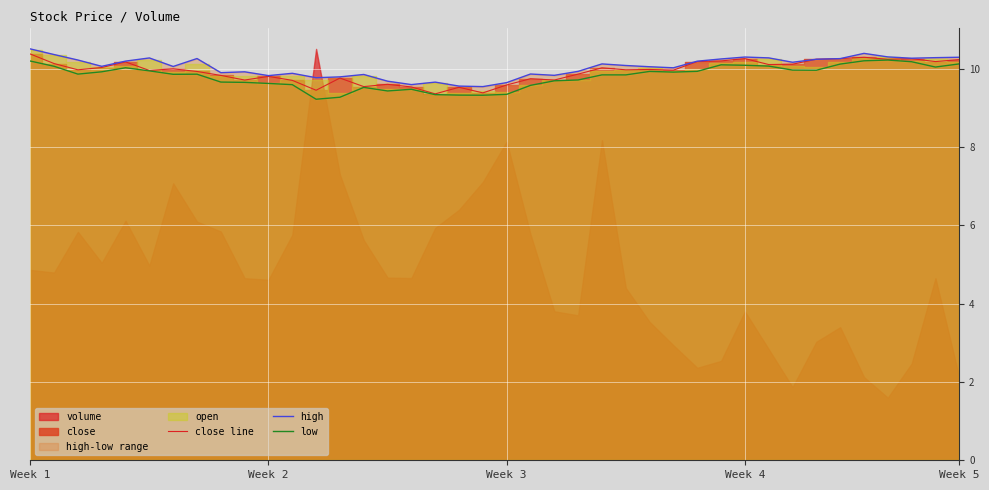

Reading right to left, transcribe all the data shown in this chart.

close line: 10.2	10.2	10.3	10.2	10.3	10.3	10.2	10.1	10.1	10.3	10.2	10.2	10.0	10.0	10.0	10.0	9.9	9.7	9.7	9.6	9.4	9.5	9.4	9.5	9.6	9.5	9.8	9.5	9.7	9.8	9.7	9.8	9.9	10.0	10.0	10.2	10.0	10.0	10.1	10.4
high: 10.3	10.3	10.3	10.3	10.4	10.3	10.2	10.2	10.3	10.3	10.3	10.2	10.0	10.1	10.1	10.1	9.9	9.8	9.9	9.6	9.5	9.6	9.7	9.6	9.7	9.9	9.8	9.8	9.9	9.8	9.9	9.9	10.3	10.1	10.3	10.2	10.1	10.2	10.4	10.5
low: 10.1	10.0	10.2	10.2	10.2	10.1	10.0	10.0	10.1	10.1	10.1	9.9	9.9	9.9	9.8	9.8	9.7	9.7	9.6	9.3	9.3	9.3	9.3	9.5	9.4	9.5	9.3	9.2	9.6	9.6	9.7	9.7	9.9	9.9	9.9	10.0	9.9	9.9	10.1	10.2